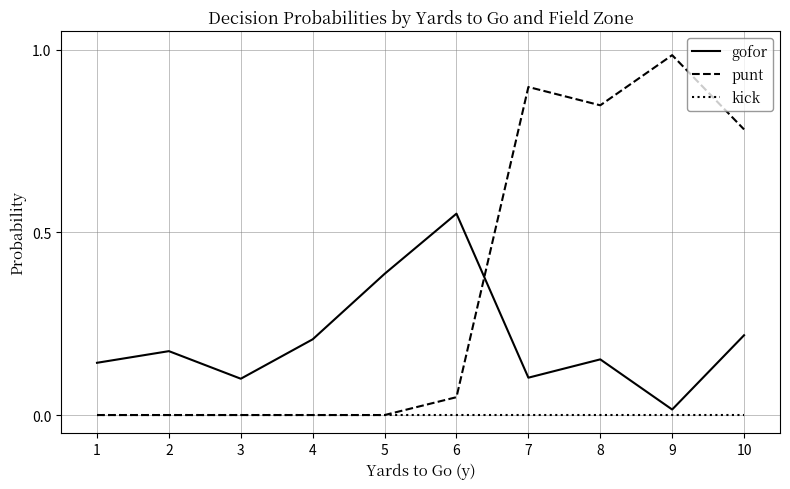

Which series changed the most between 1 and 10?

punt